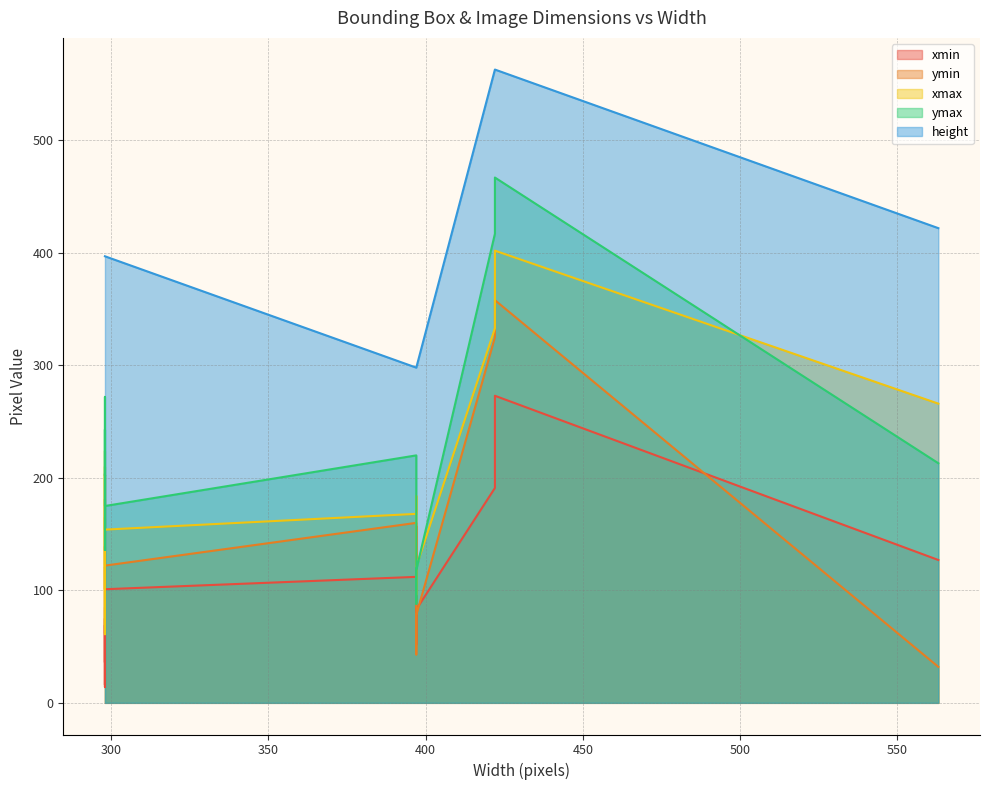

Where is the first local maximum for ymin?

422